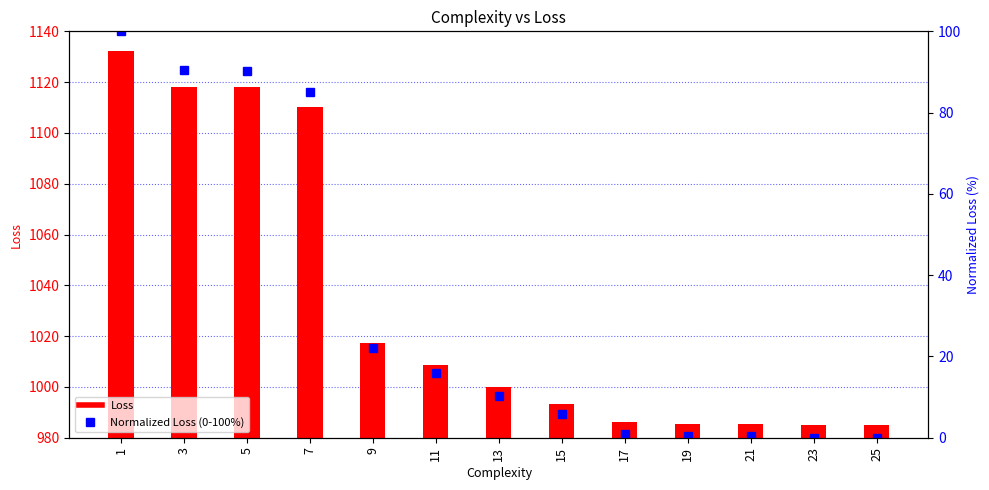

At which label does Normalized Loss (0-100%) reach its peak?

1